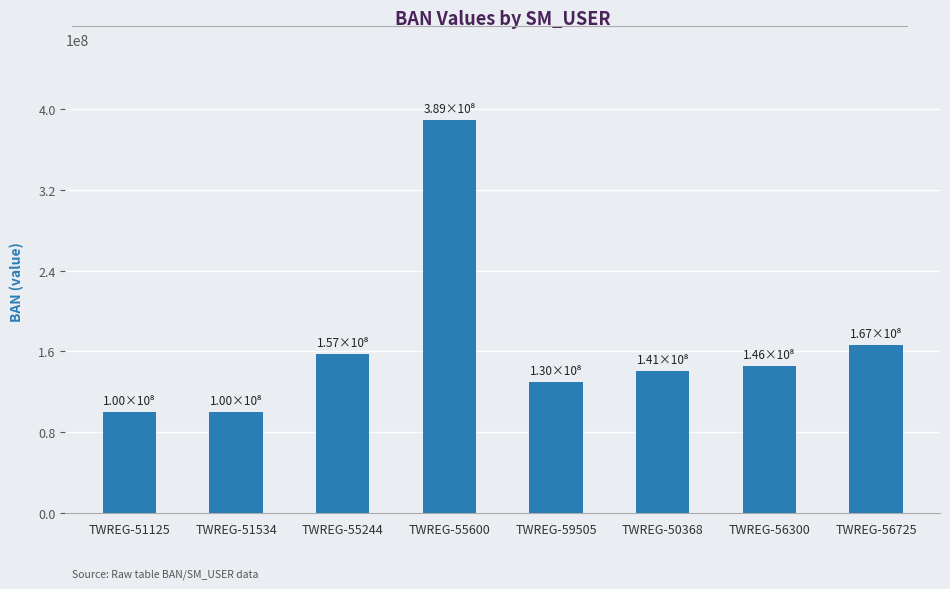

How many data points does each series have?

8